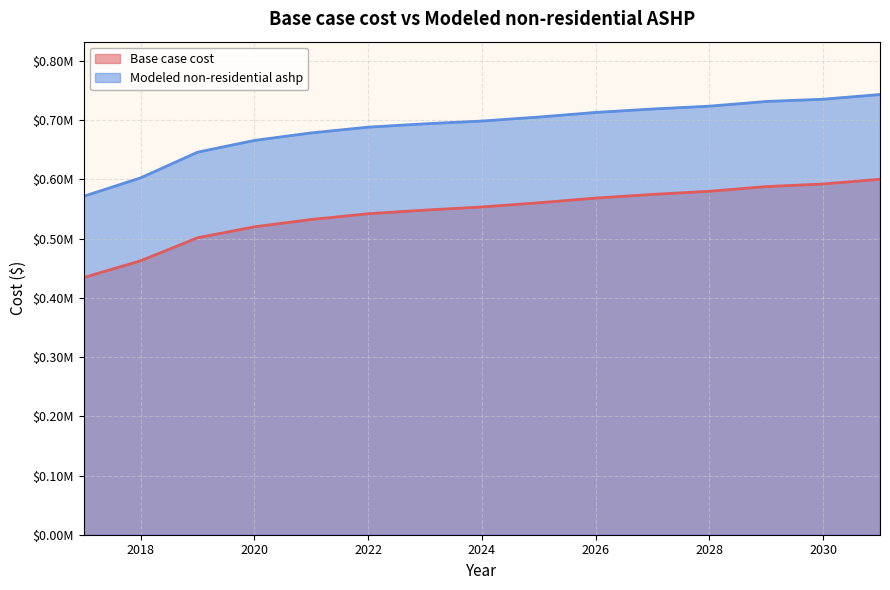

Which series has the widest spread of values?

Modeled non-residential ashp